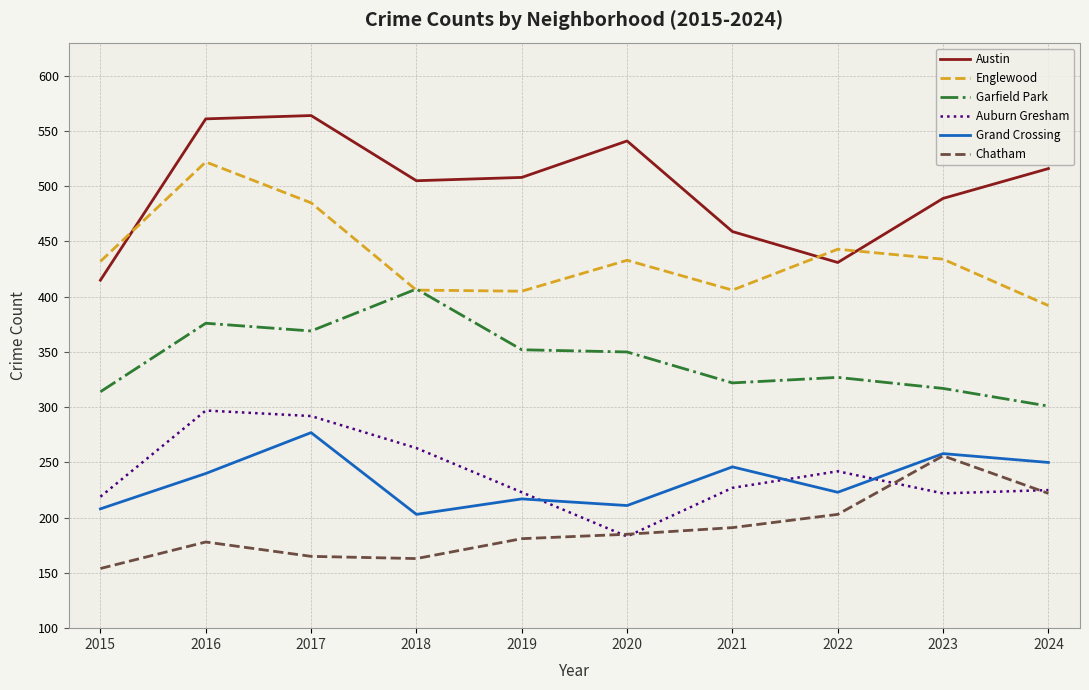

What is the sum of the Grand Crossing values at 2015 and 2021?

454